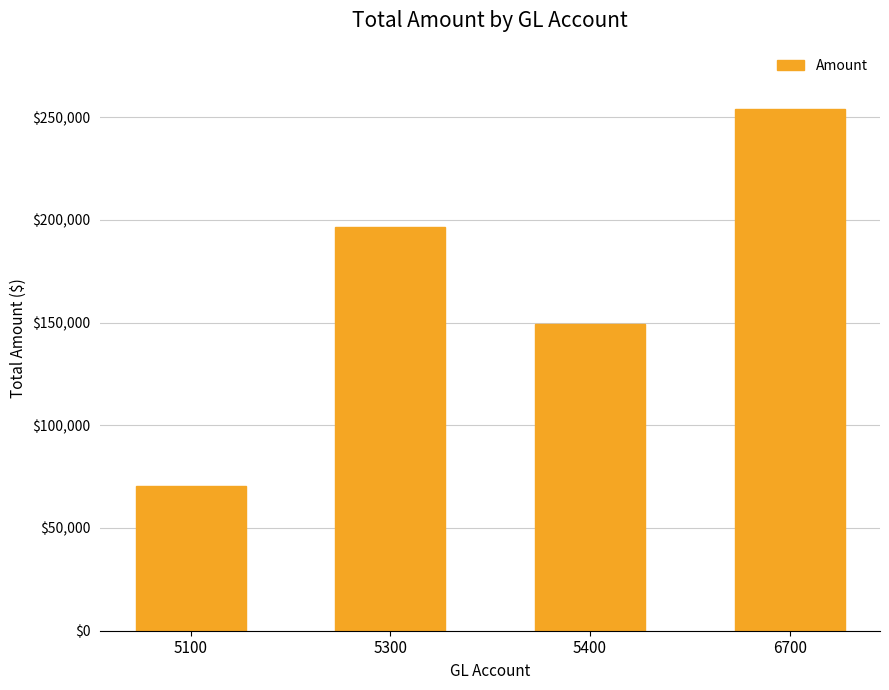

List the labels in order of value, smallest first.

5100, 5400, 5300, 6700